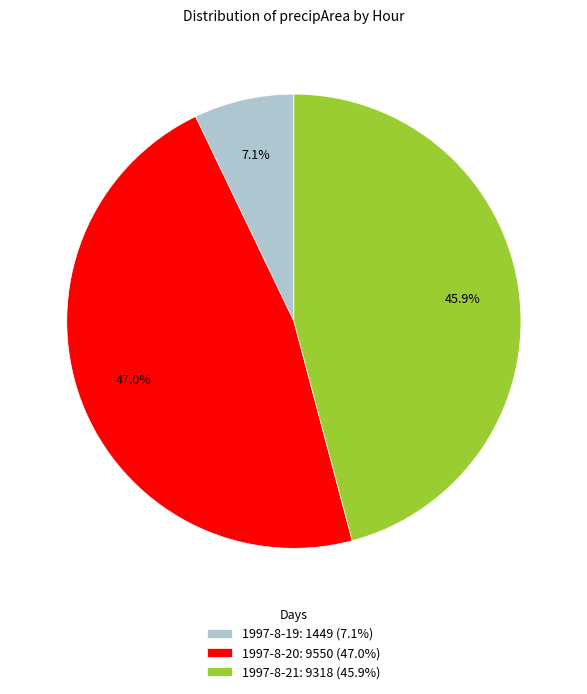

How many segments does this pie chart have?

3